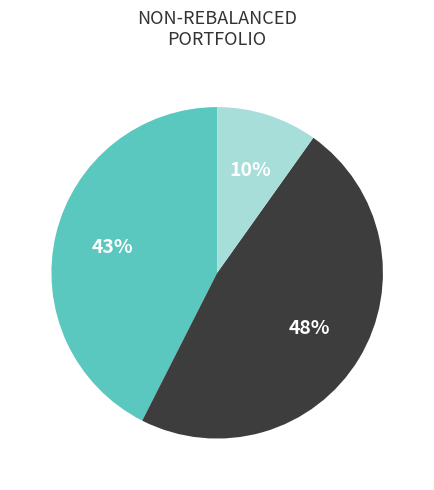

Does any single category account for the majority?

No